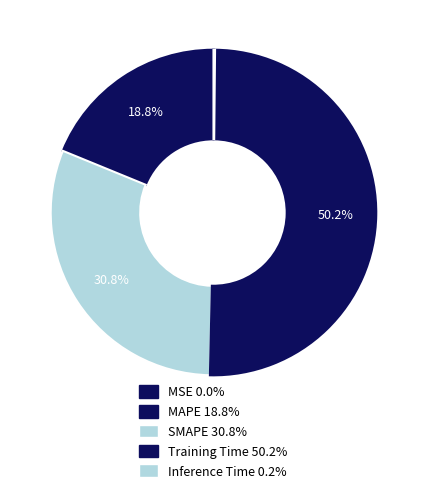

Is it true that MSE is 0% of the pie?

True